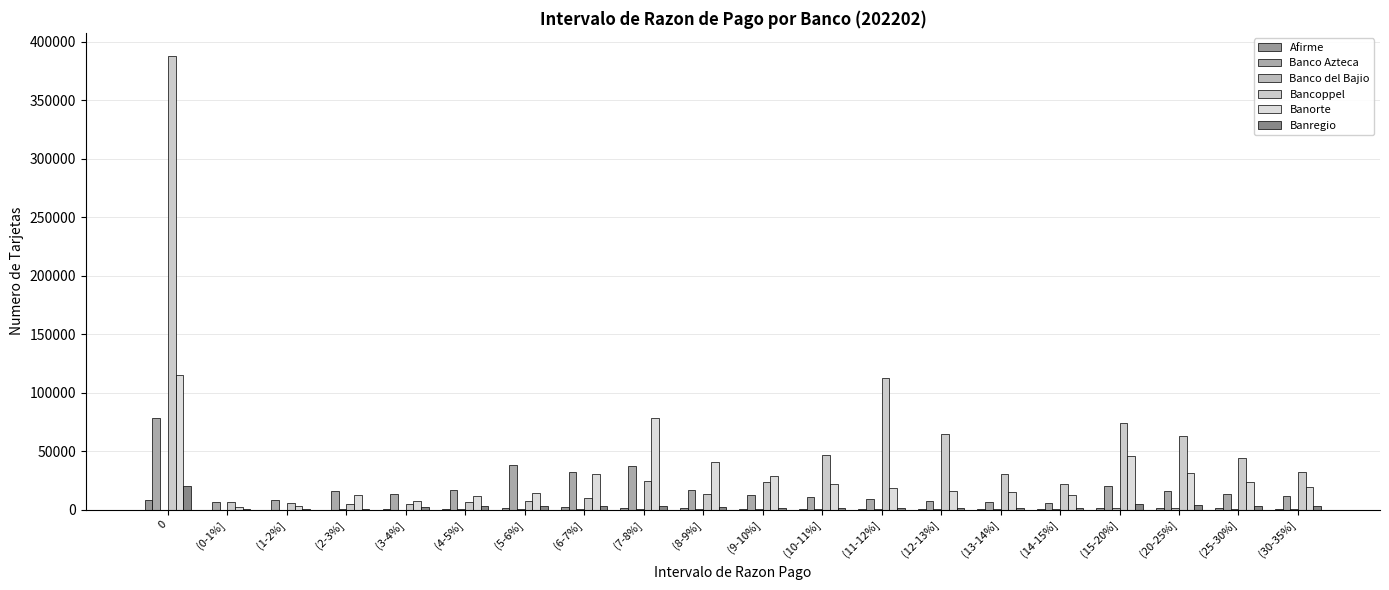

What is the sum of all Afirme values?

24677